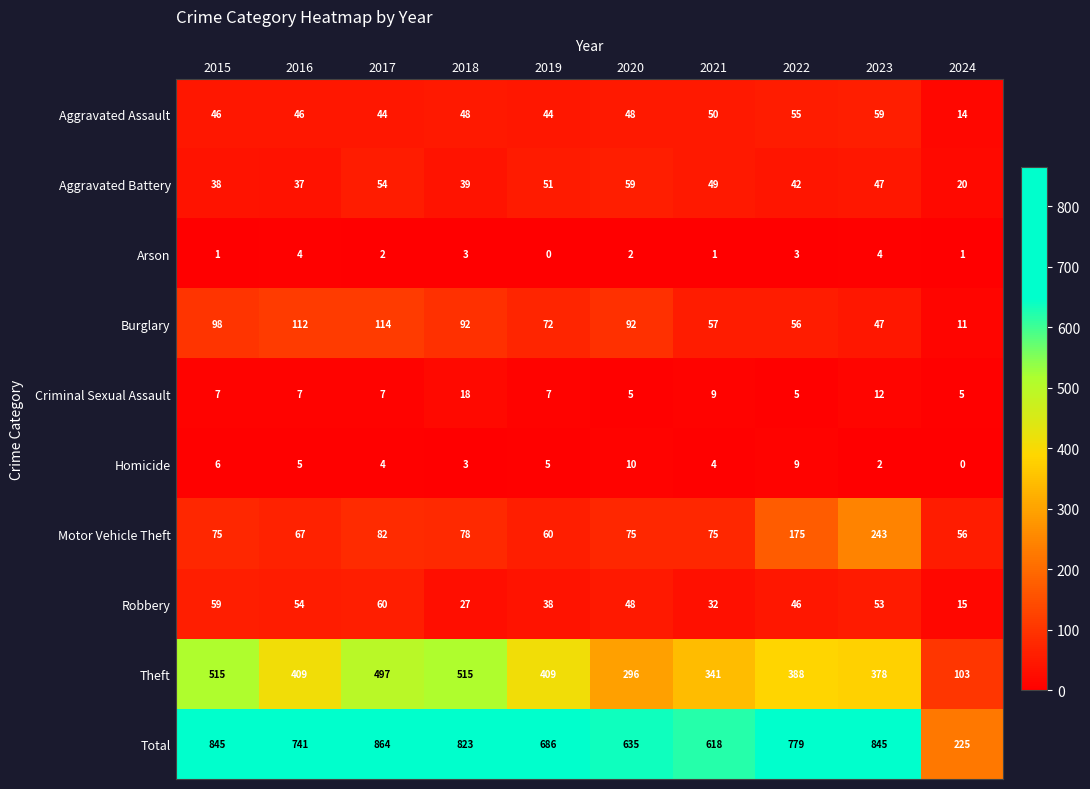

Which series has the largest range (max minus min)?

Total